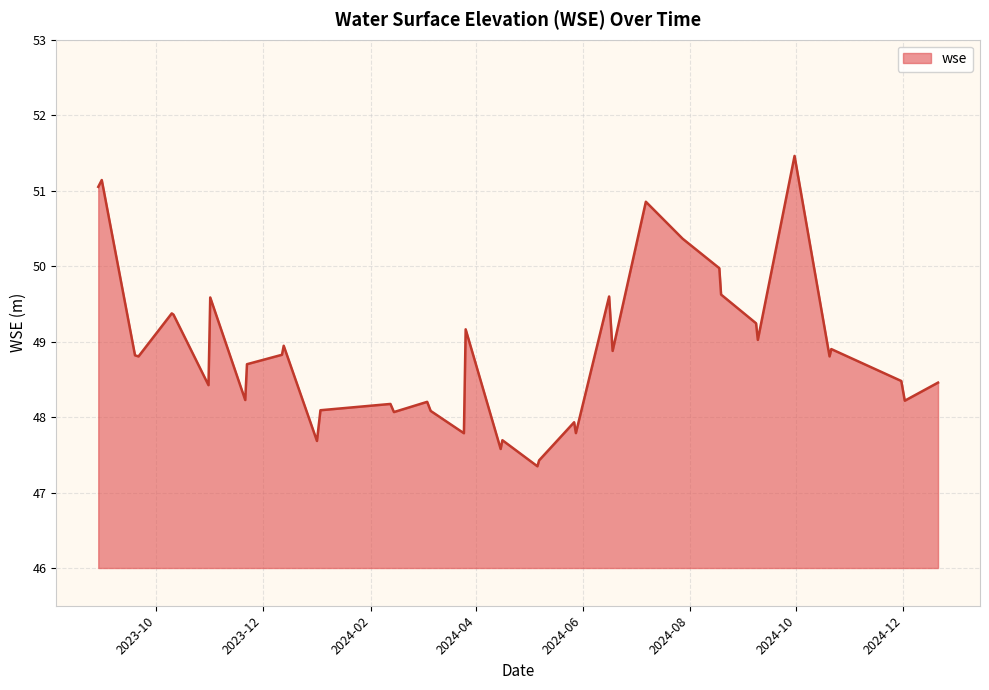

What is the average value?

48.9